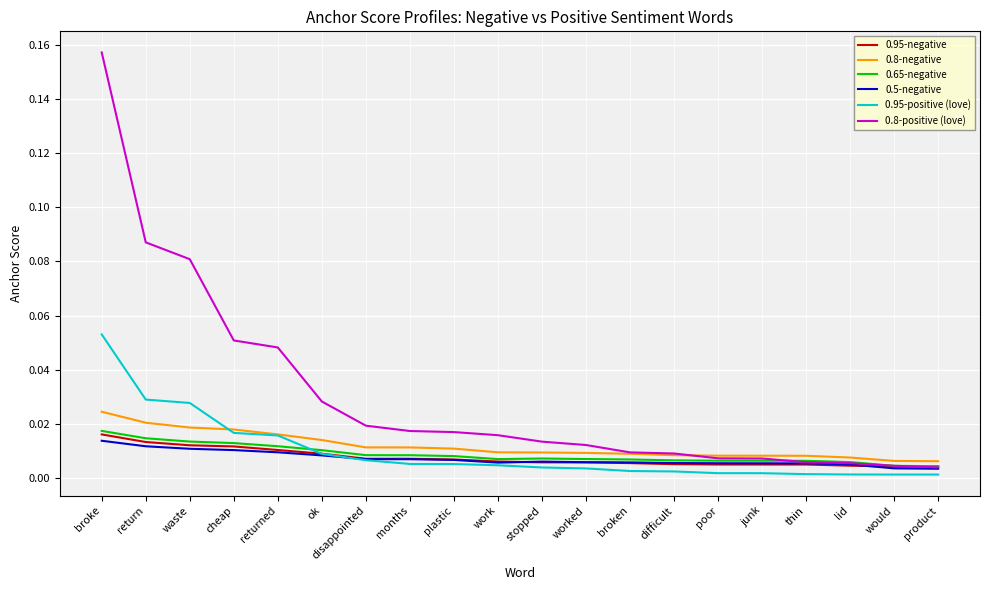

At which category is the sum across all series the highest?

broke